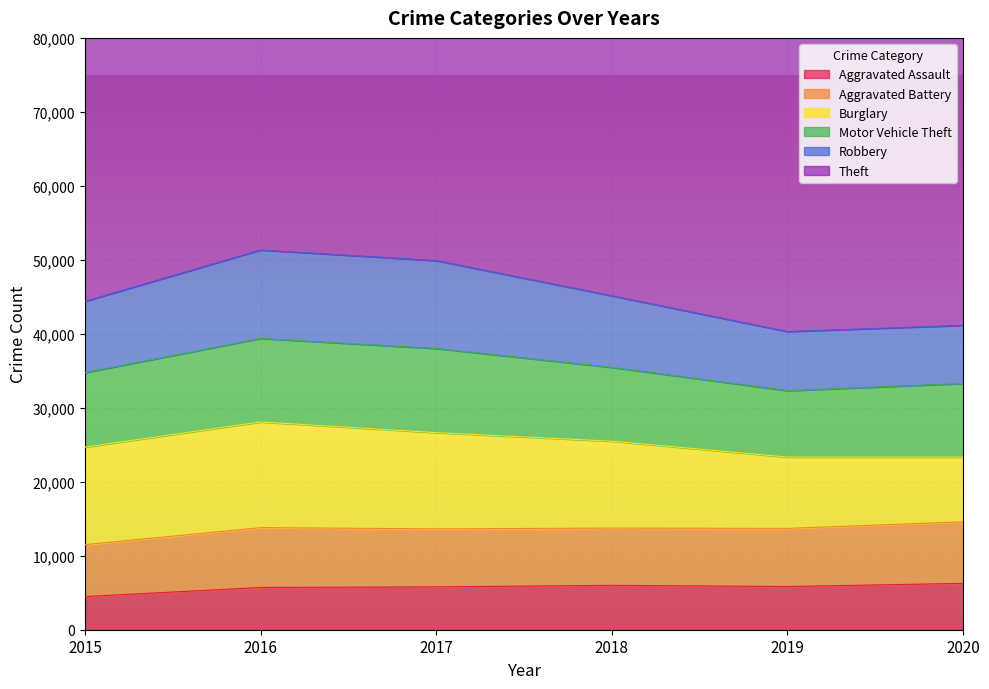

True or false: Burglary has a value of 20118 at 2018.

False